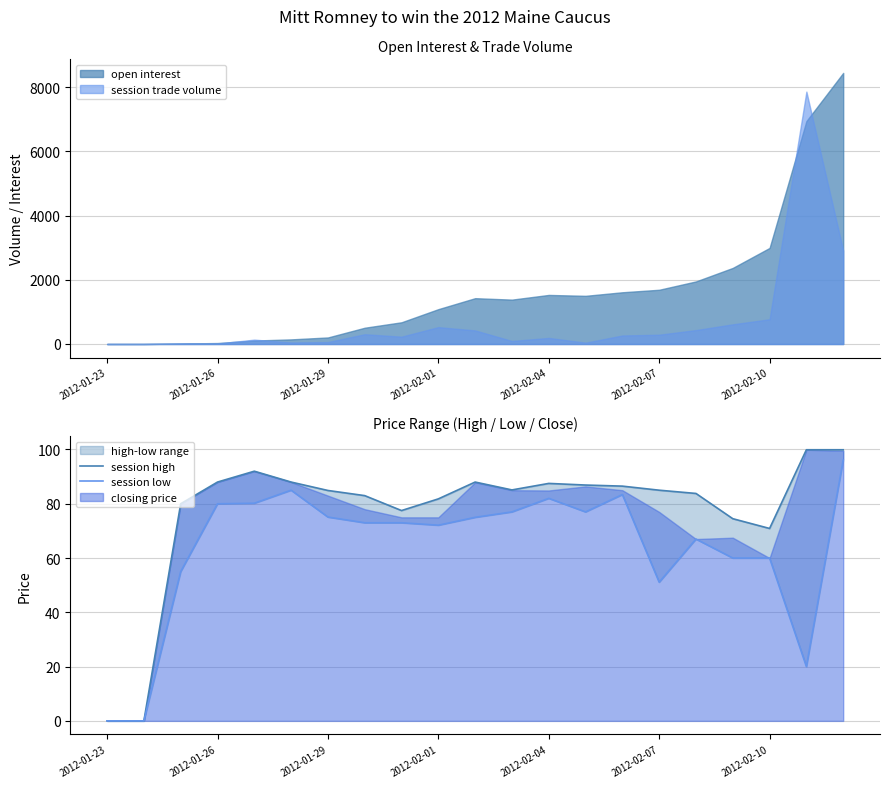

What is the maximum value for session trade volume?

7865